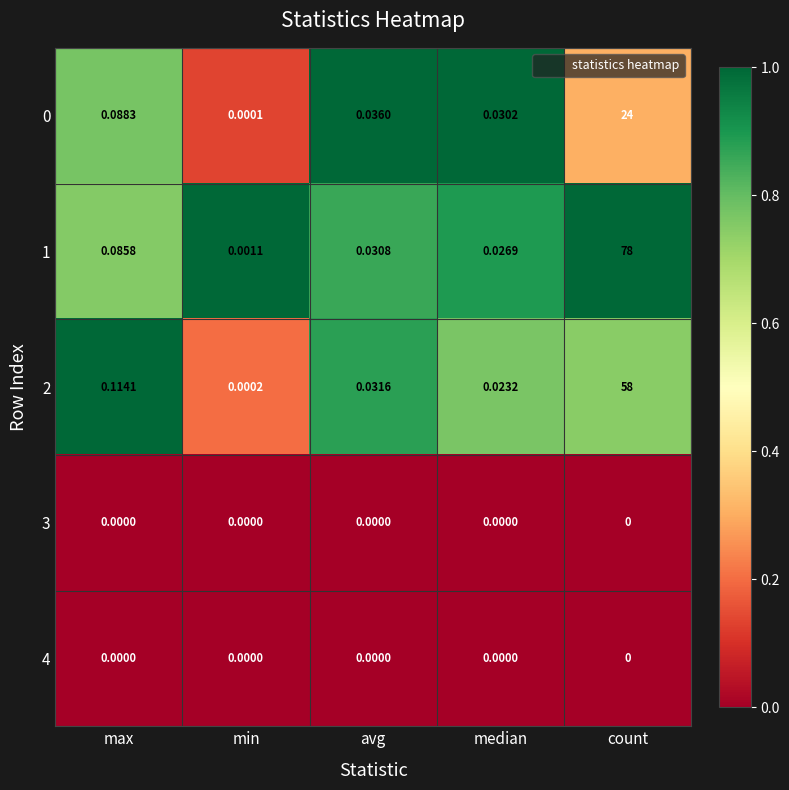

At which label is 2 closest to 29?

max